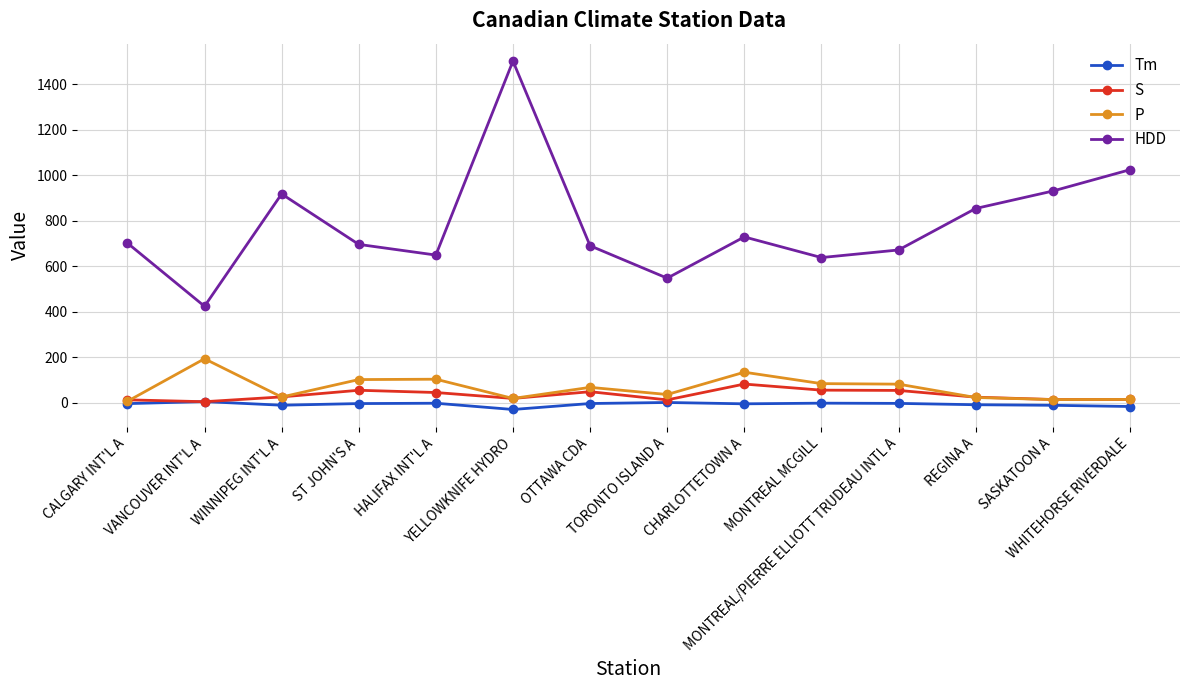

True or false: S and HDD intersect in this chart.

False